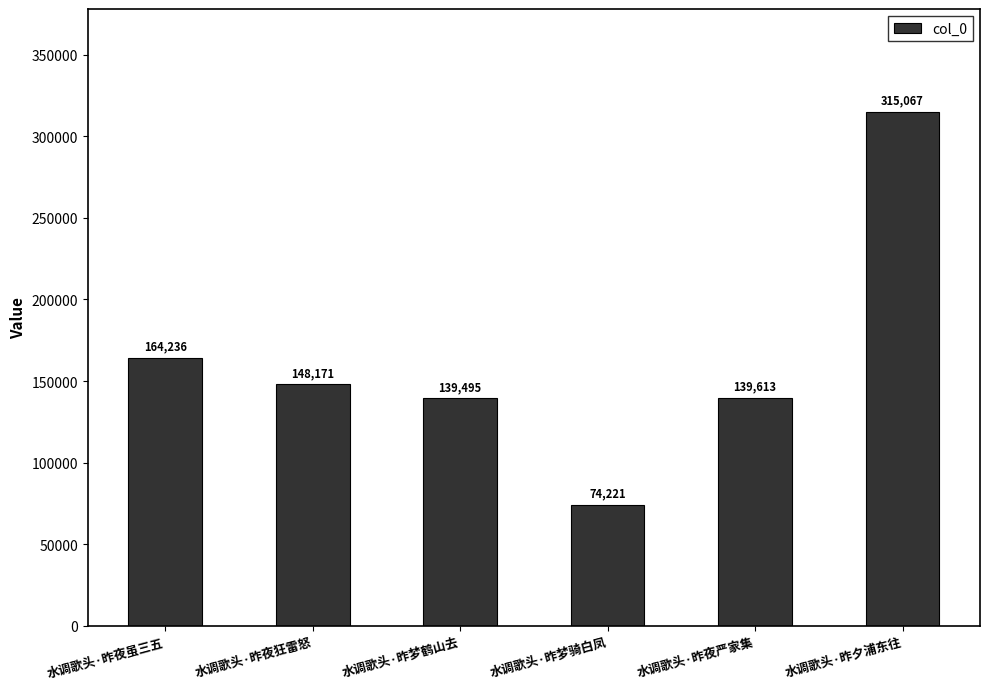

What is the label of the 6th bar from the left?

水调歌头·昨夕浦东往